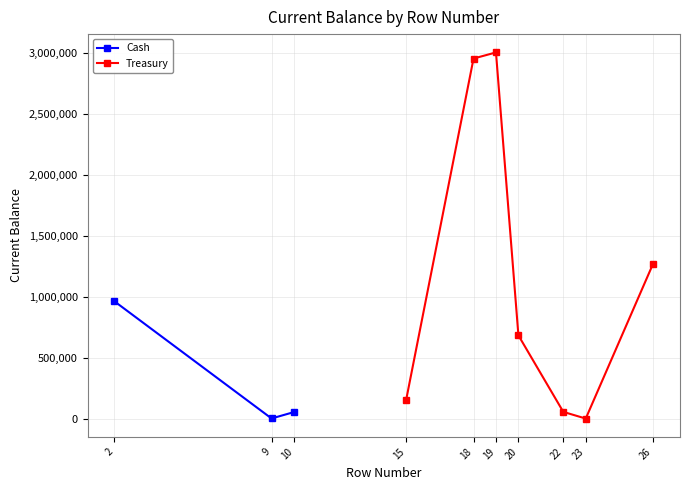

What is the value of the 2nd point from the left?

2000.0